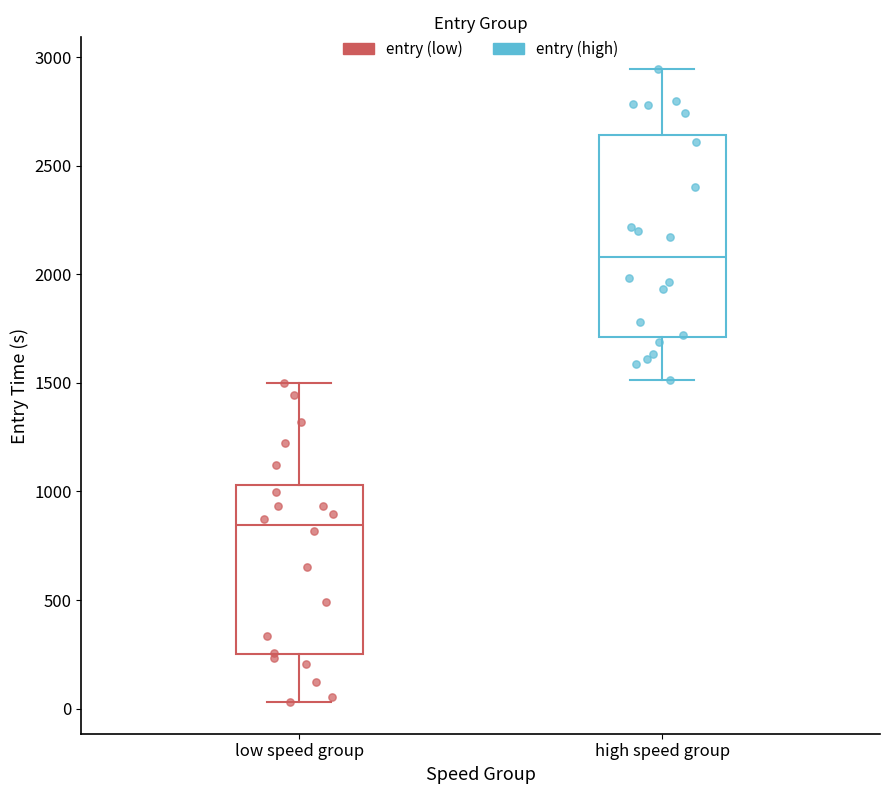

Which box's median line is the highest?

high speed group